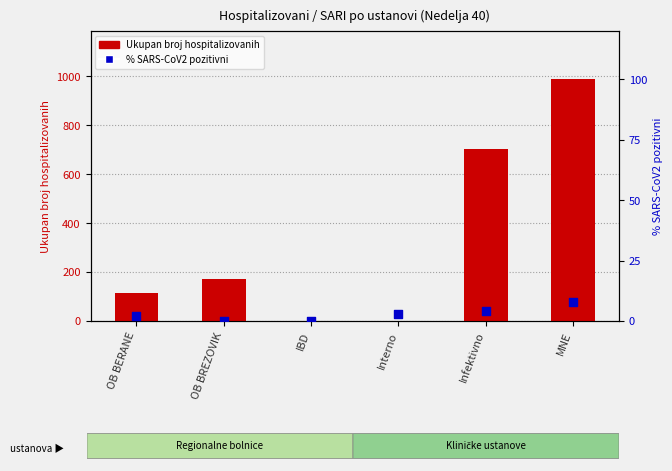

Which series has the largest Y range (max minus min)?

Ukupan broj hospitalizovanih